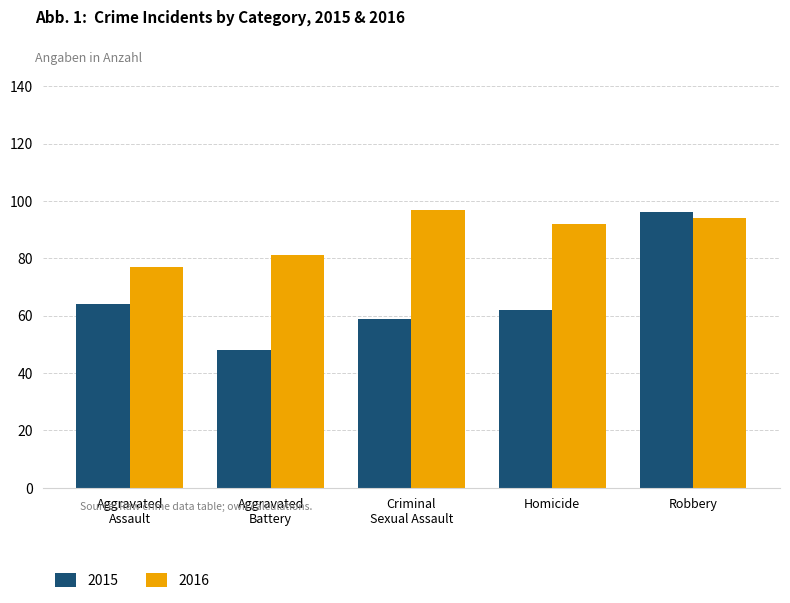

What is the total value across all series at Robbery?

190